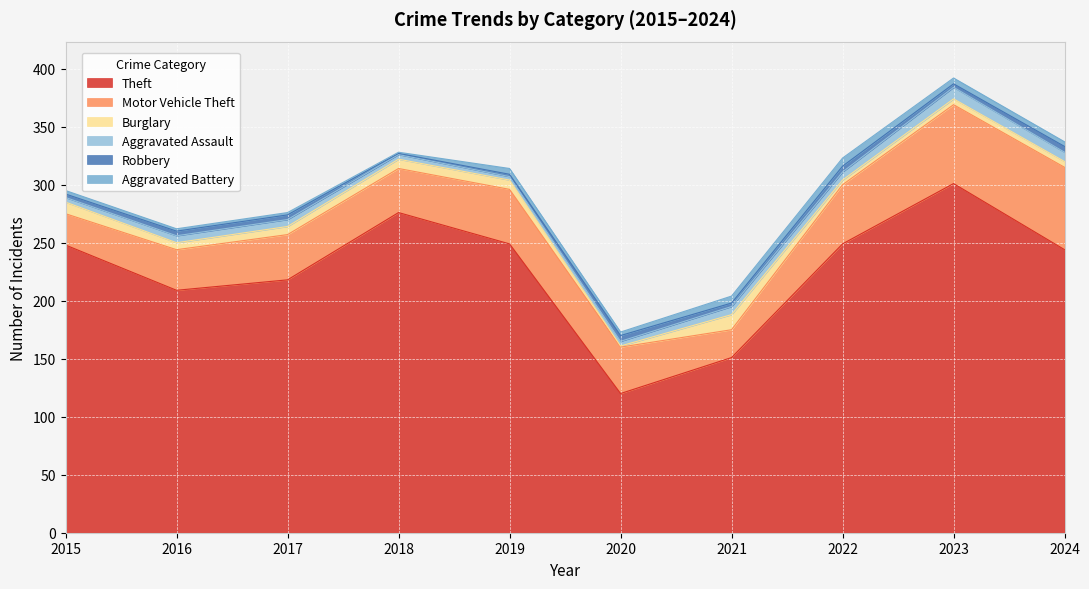

Reading right to left, what are all the values shown in this chart?

Theft: 244	301	249	151	120	249	276	218	209	248
Motor Vehicle Theft: 71	68	51	24	40	47	38	39	35	27
Burglary: 5	5	4	13	1	8	8	7	6	10
Aggravated Assault: 8	10	7	7	4	3	4	6	6	4
Robbery: 5	3	5	3	5	2	1	4	4	3
Aggravated Battery: 4	5	7	6	3	5	1	2	2	3